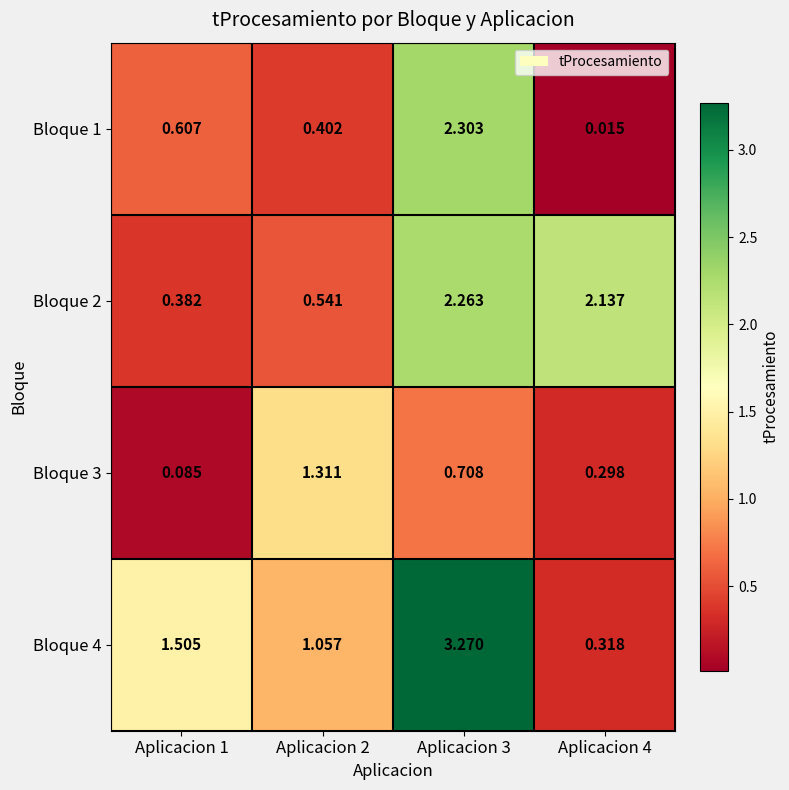

Is the value of Bloque 4 at Aplicacion 1 greater than the value of Bloque 3 at Aplicacion 3?

Yes